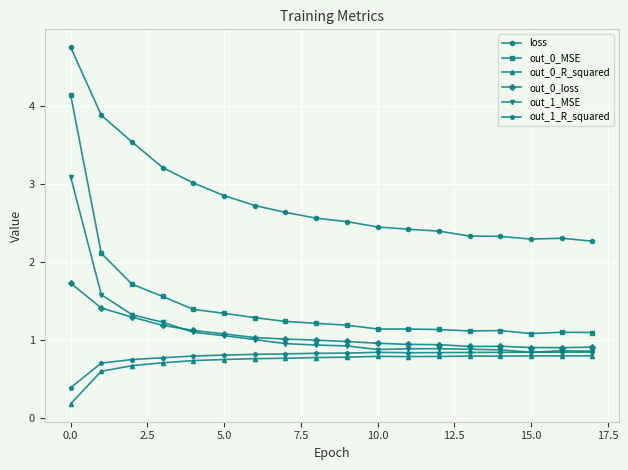

True or false: out_1_R_squared has more than 0 interior local peaks.

True